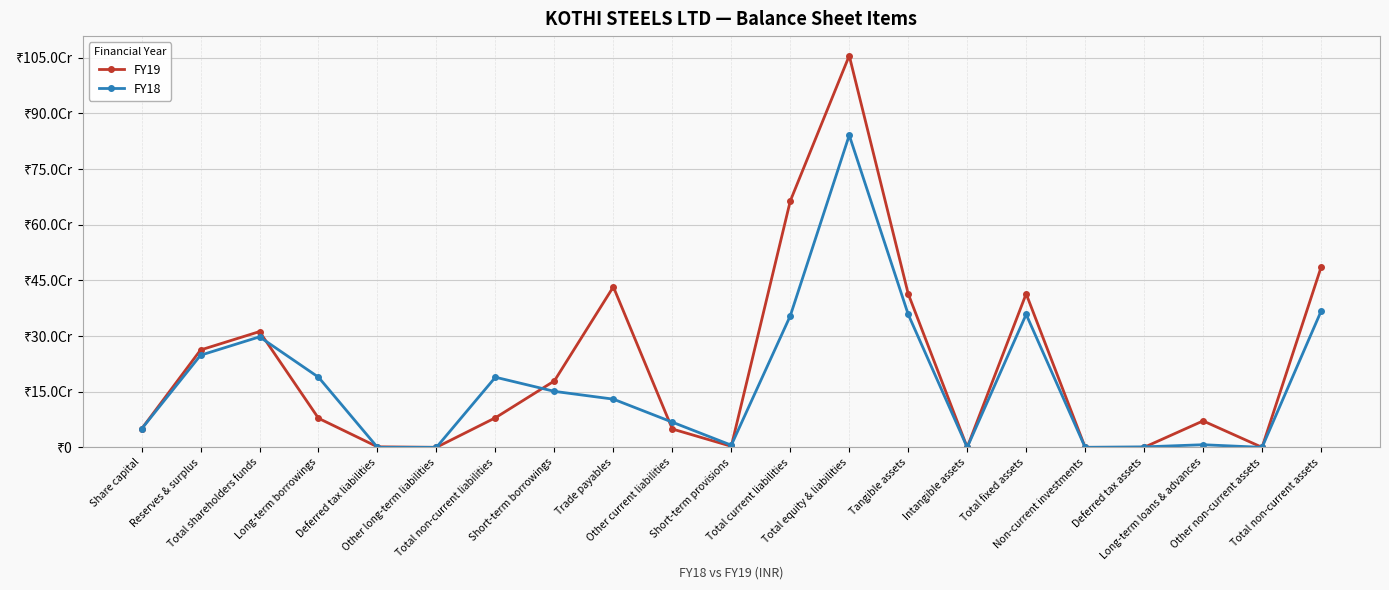

The value of FY19 at Other current liabilities is 49440387. True or false?

True